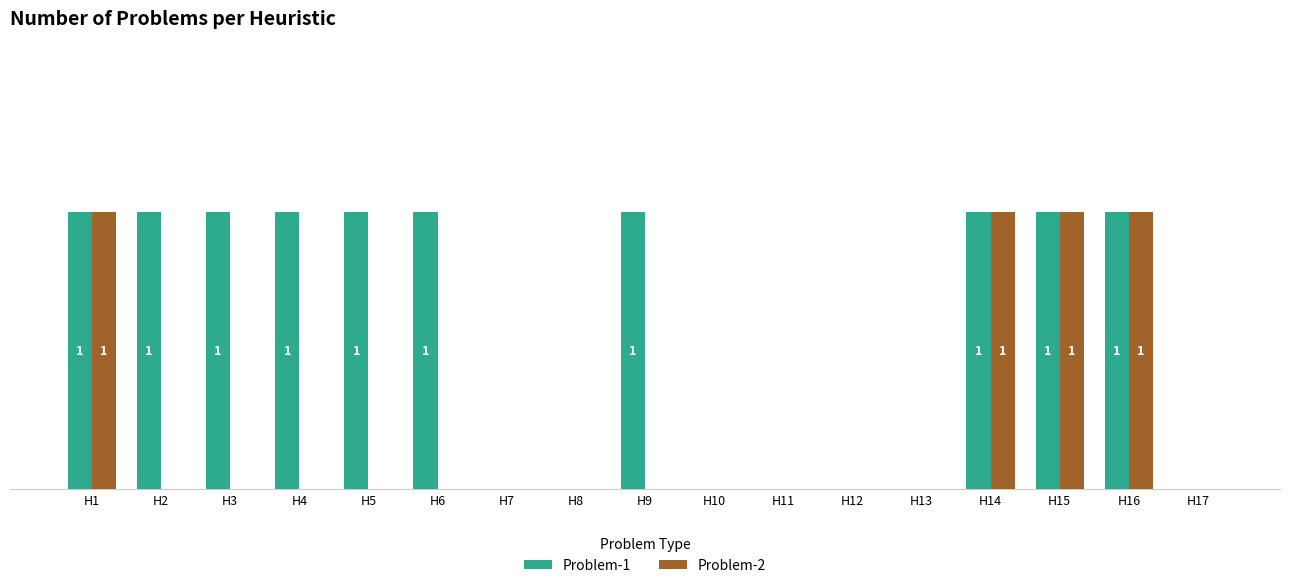

What is the sum of the Problem-1 values at H6 and H2?

2